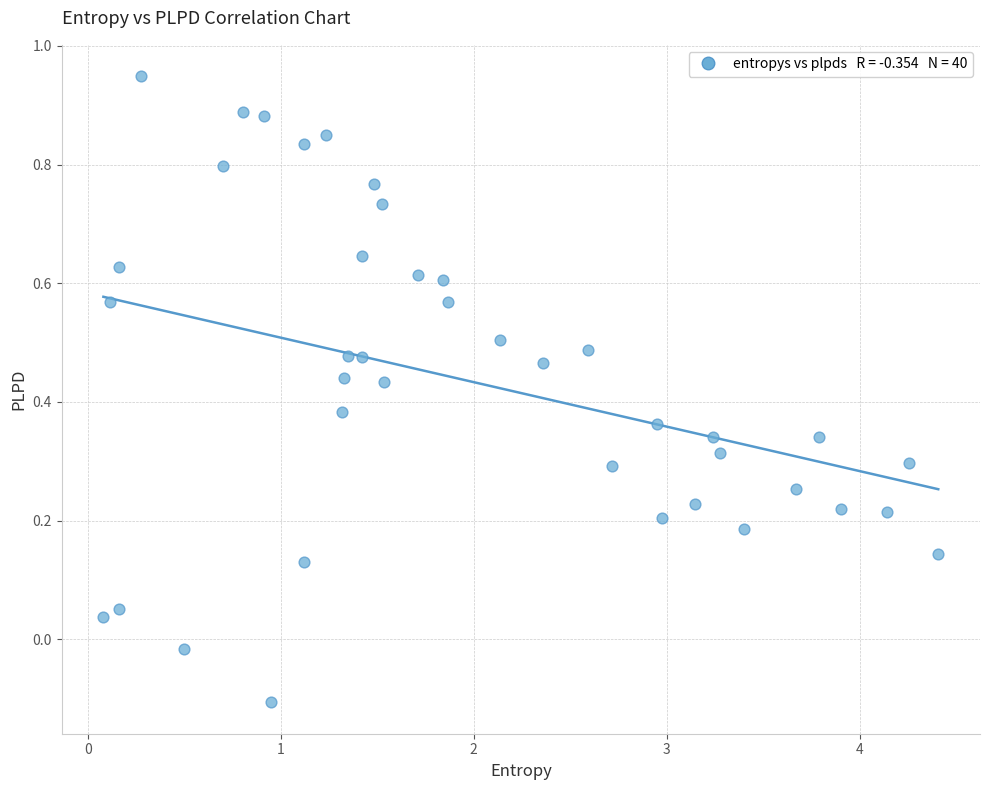

What is the range of Y values (max minus min)?

1.1